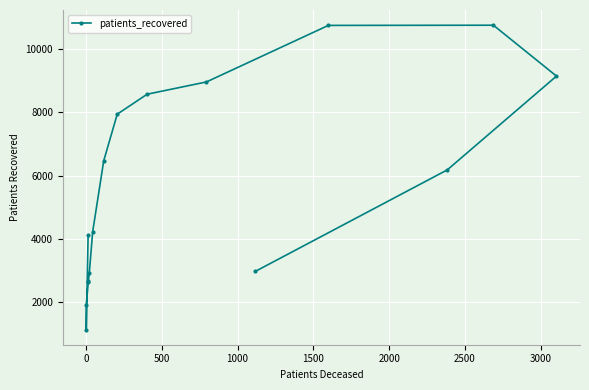

Is this an area chart (filled region under the line)?

No